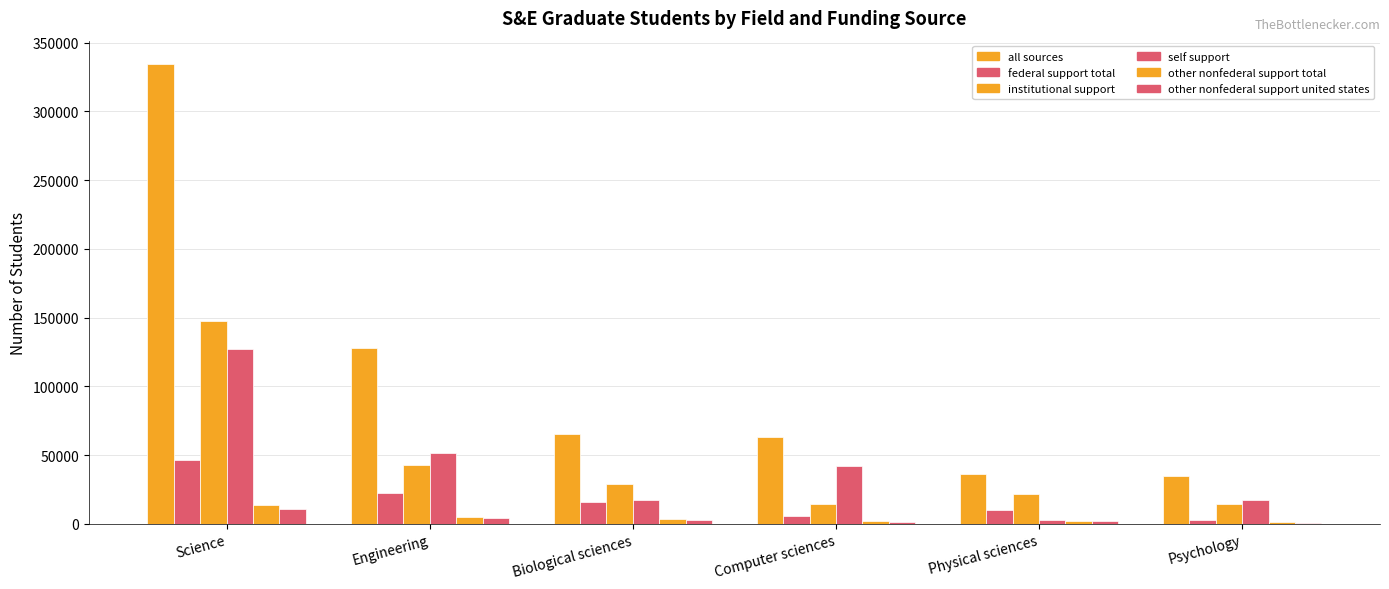

Count the number of categories in the chart.

6